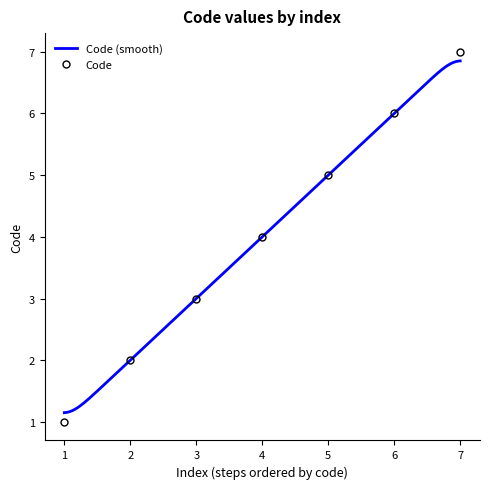

Which category has the highest value in the Code series?

7